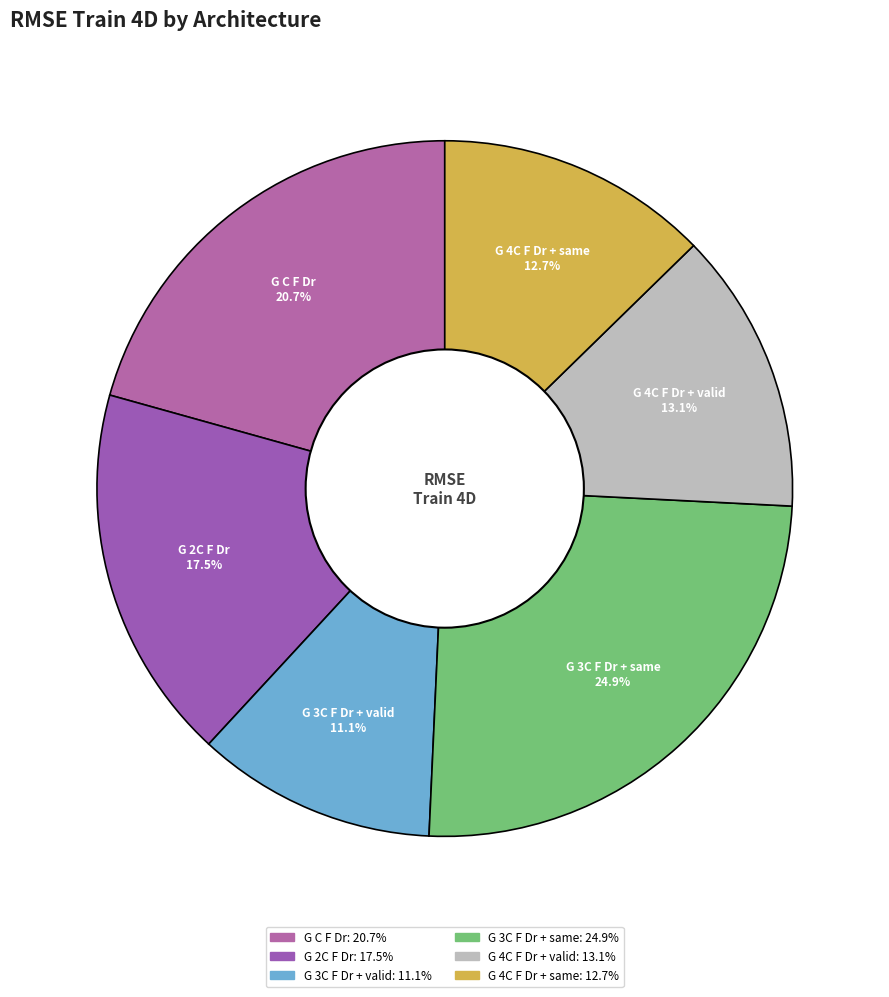

True or false: G 3C F Dr + same accounts for 11% of the total.

False